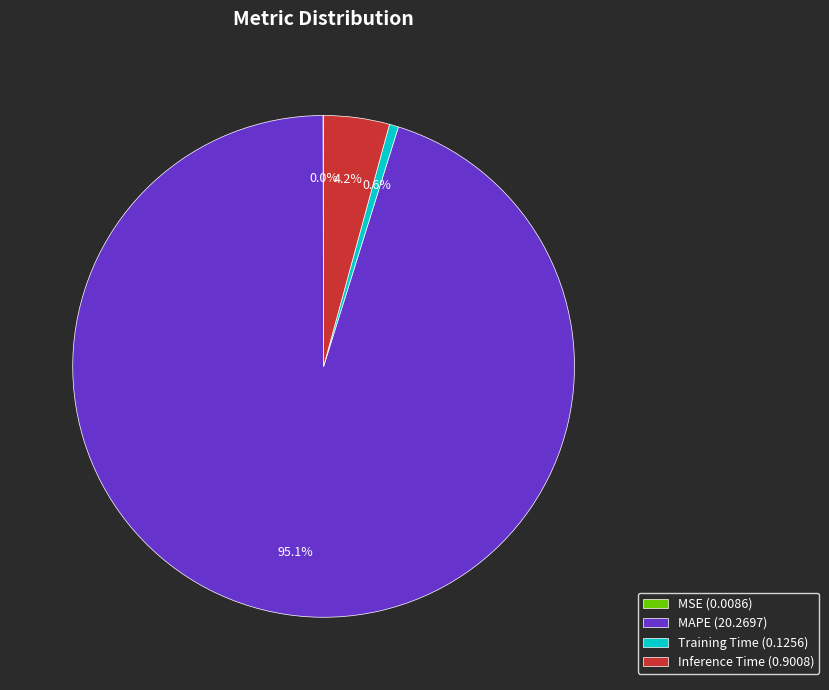

What is the majority slice?

MAPE